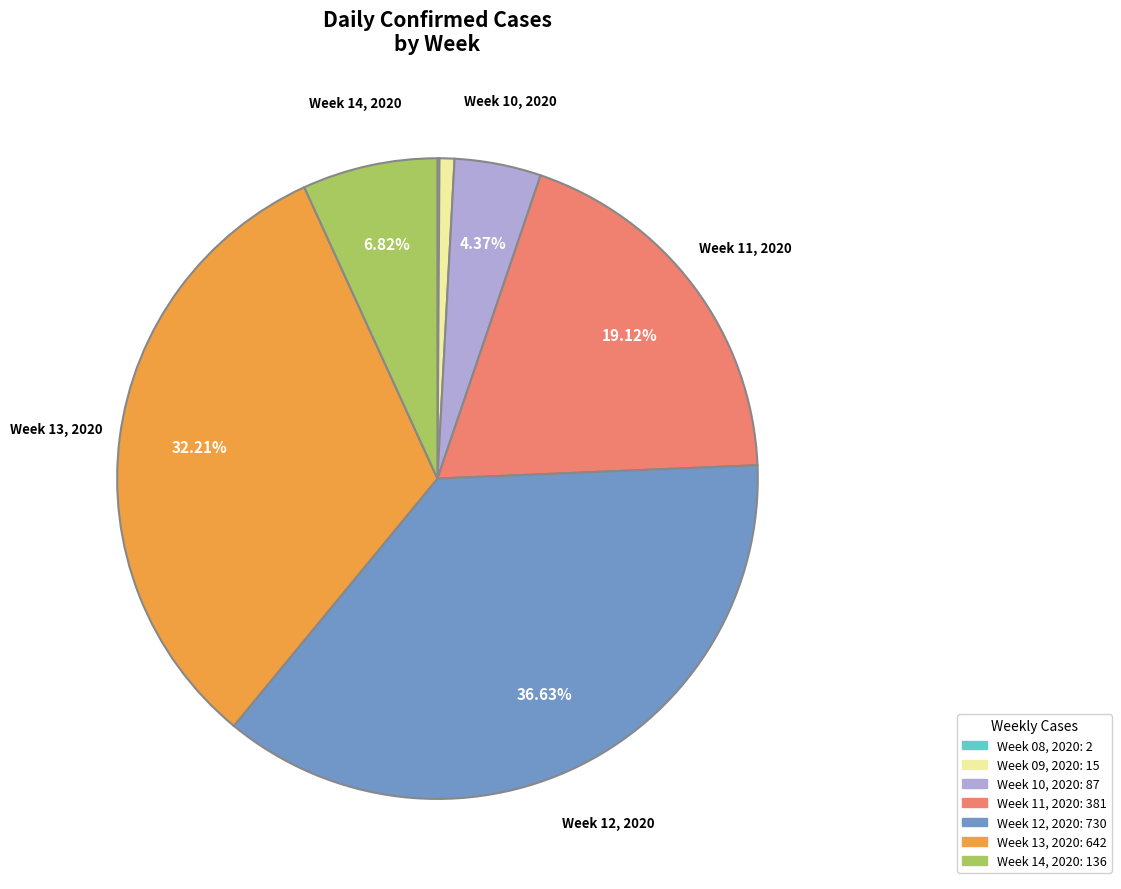

Is there a majority slice in this chart?

No